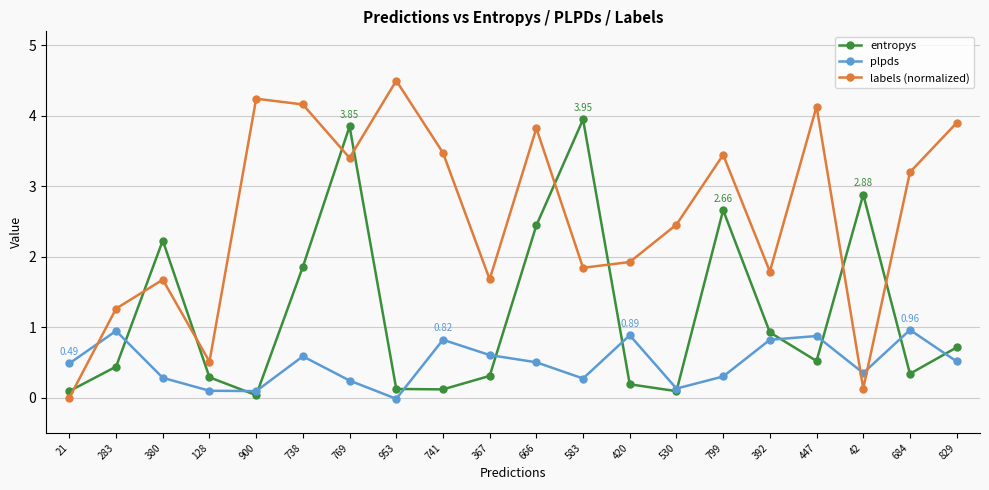

What is the average value of the labels (normalized) series?

2.6